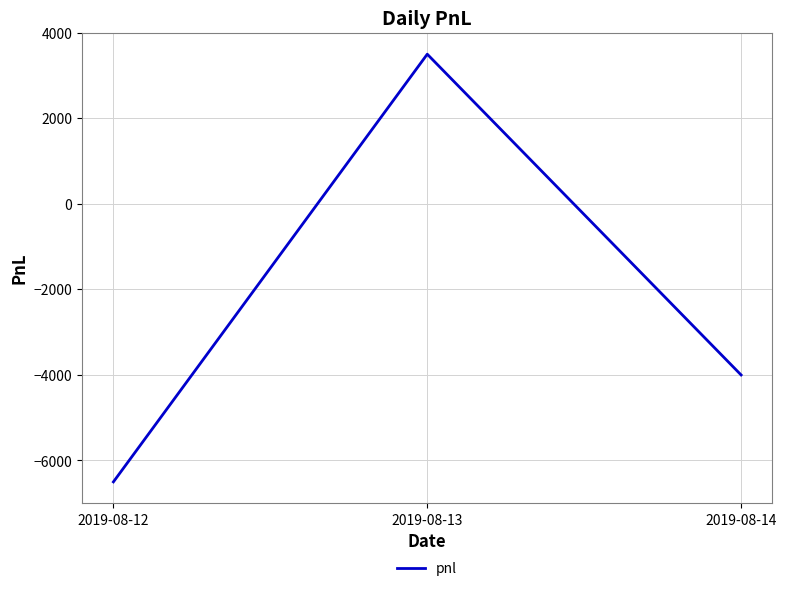

The value at 2019-08-12 is -6500. True or false?

True